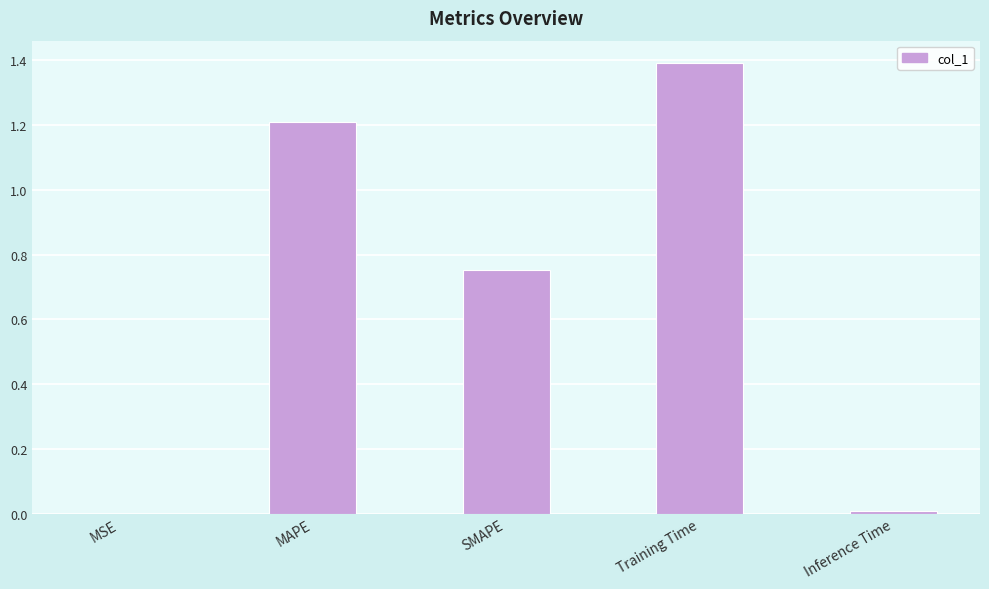

What is the sum of the values at SMAPE and MAPE?

2.0